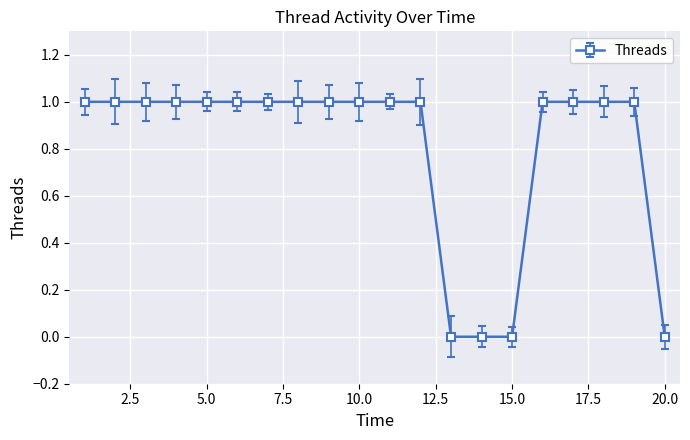

How many series are shown in this chart?

1